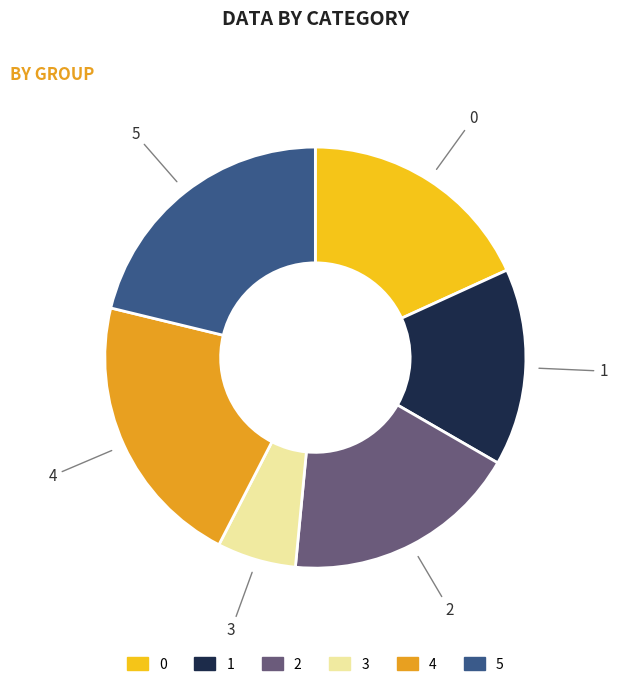

Which category has the smallest portion of the pie?

3